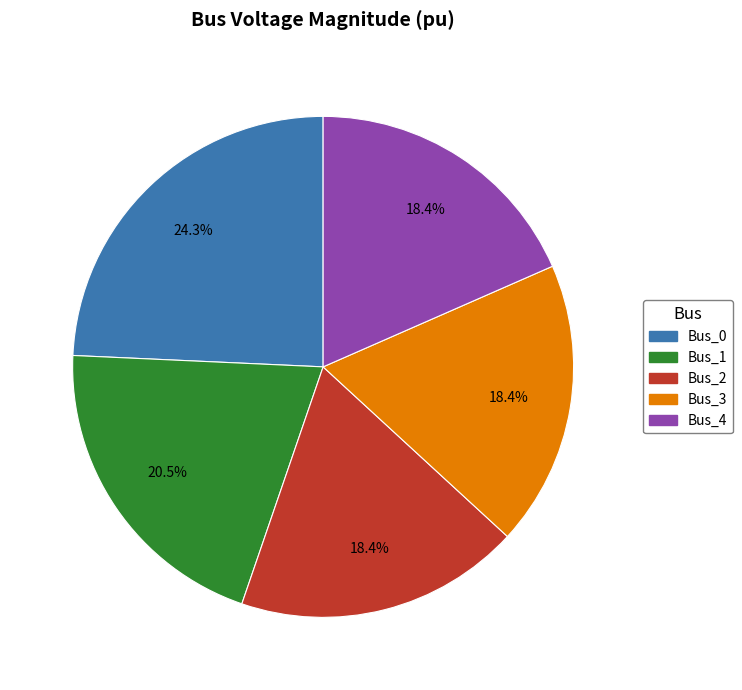

Combined, what portion of the pie is Bus_1 and Bus_3?

38.9%